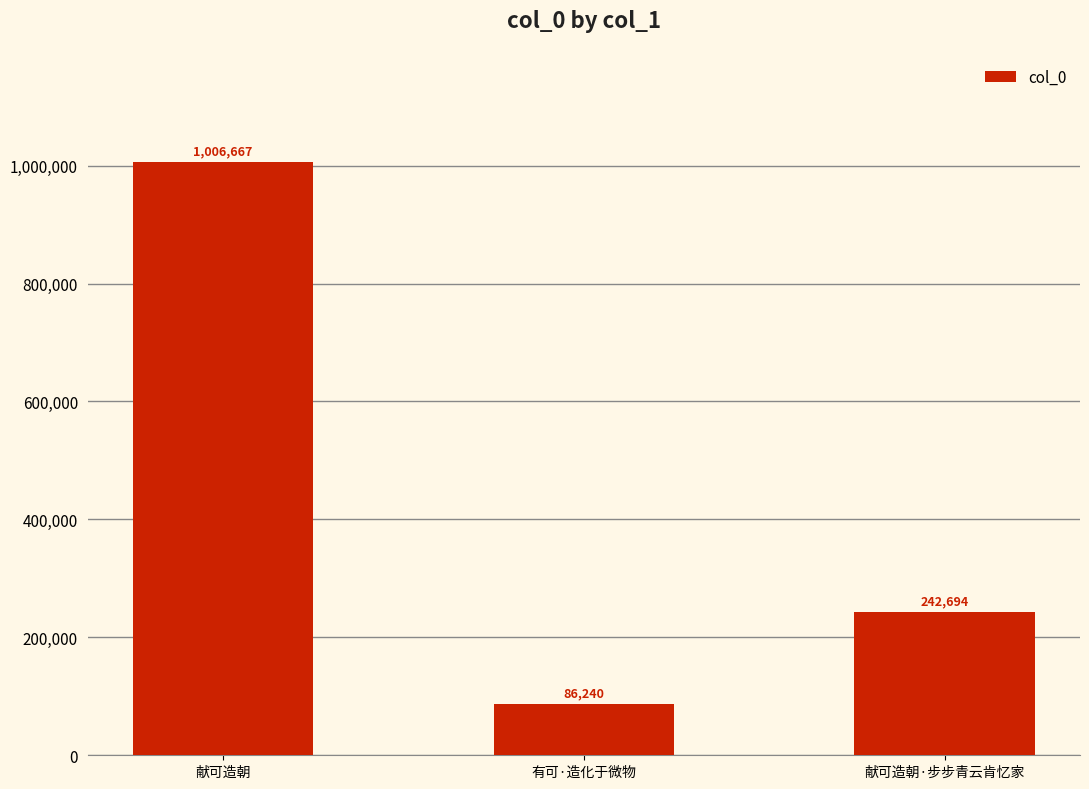

List the labels in order of value, largest first.

献可造朝, 献可造朝·步步青云肯忆家, 有可·造化于微物